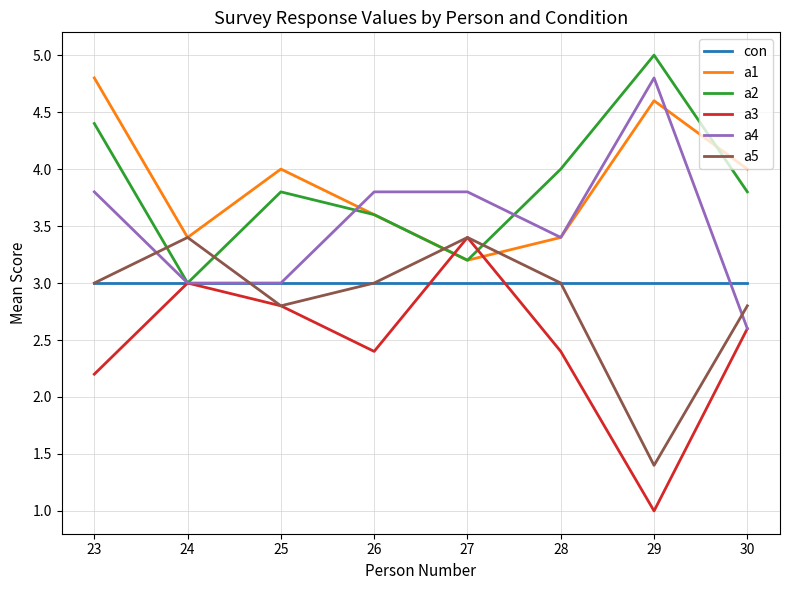

Which label corresponds to the largest value in the chart?

29